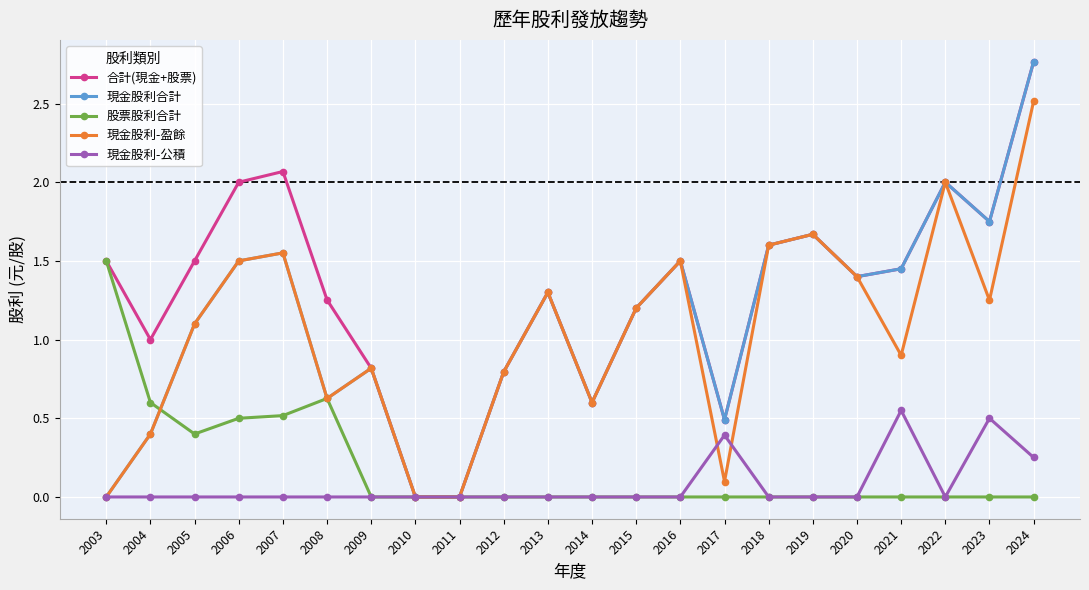

What is the total value across all series at 2020?

4.2